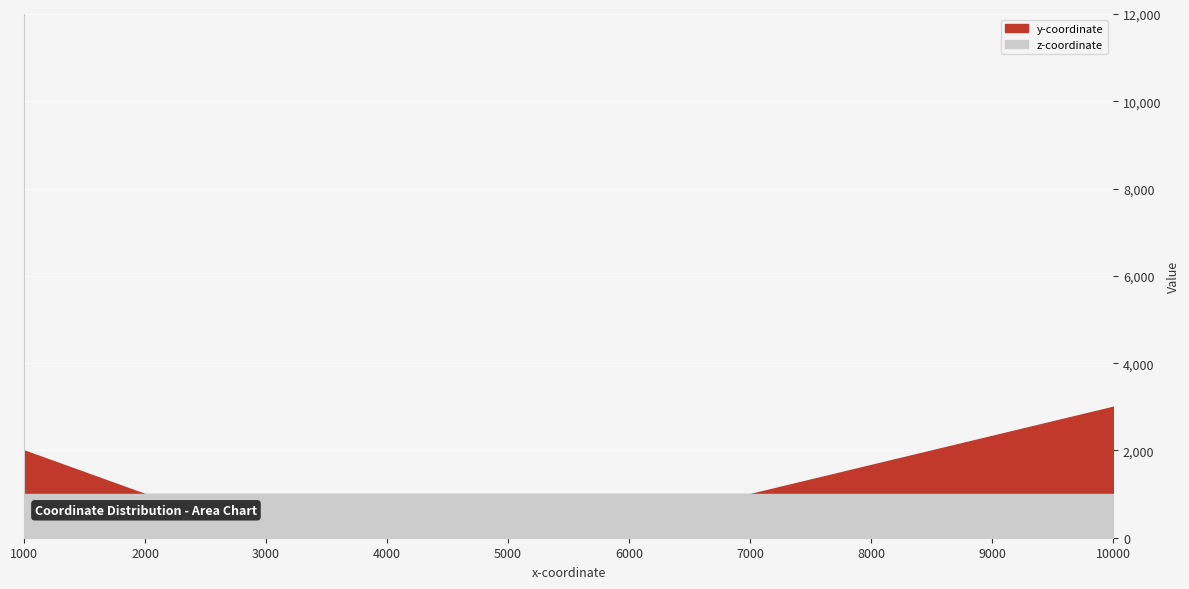

List the series in order of their peak value, highest first.

y-coordinate, z-coordinate